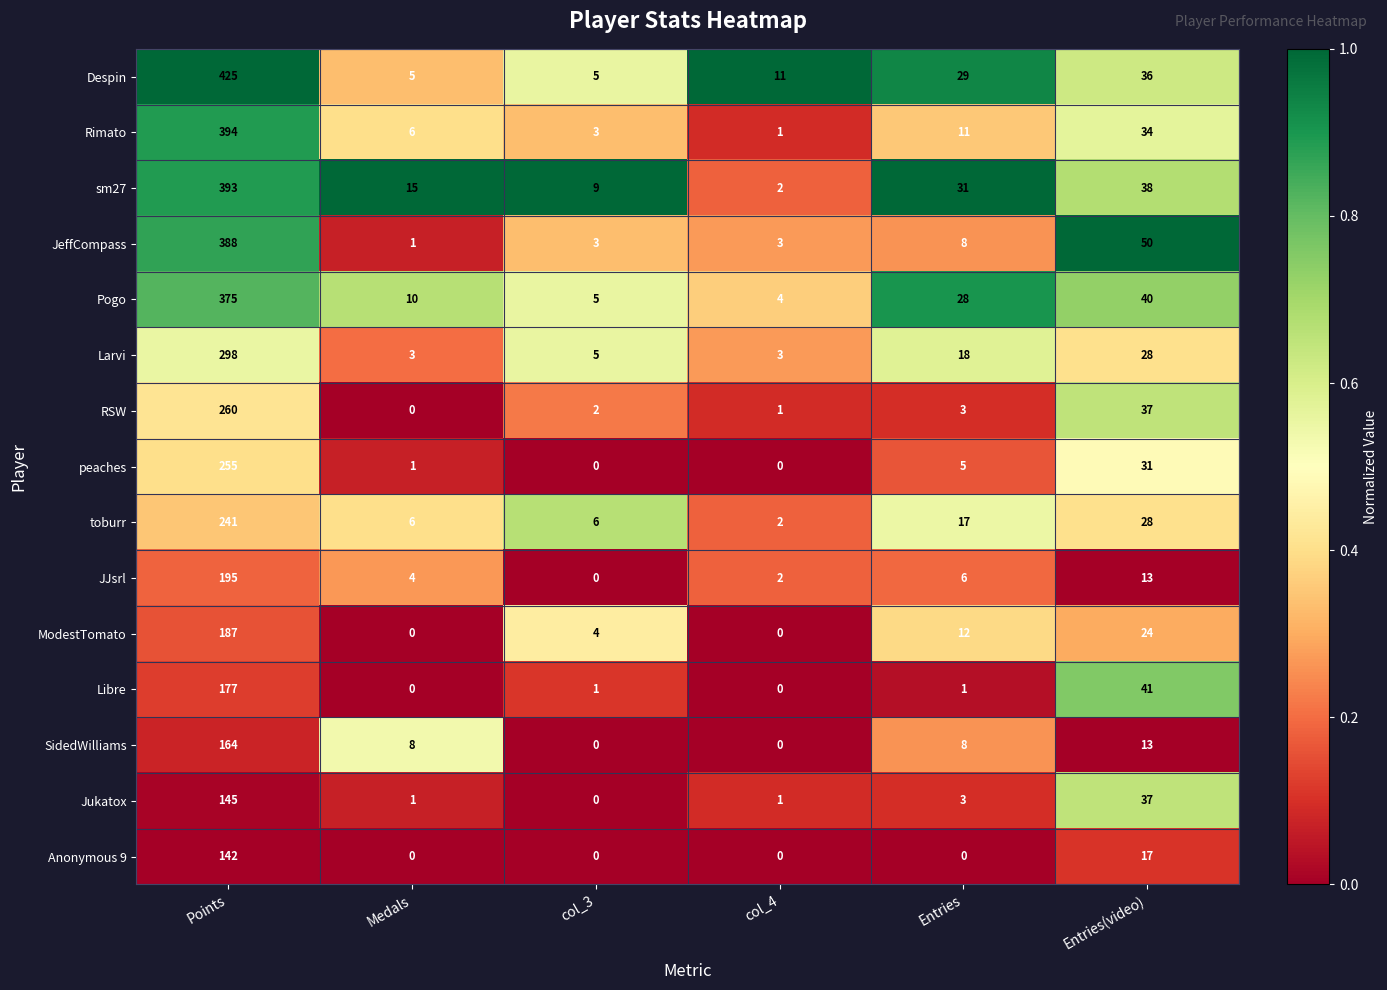

What is the greatest value displayed?

425